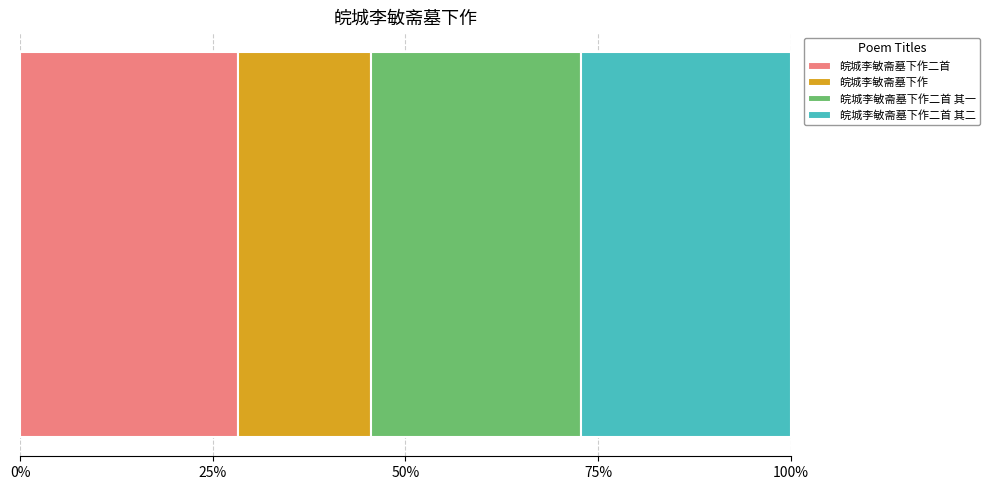

What are all the series names shown in the legend?

皖城李敏斋墓下作二首, 皖城李敏斋墓下作, 皖城李敏斋墓下作二首 其一, 皖城李敏斋墓下作二首 其二